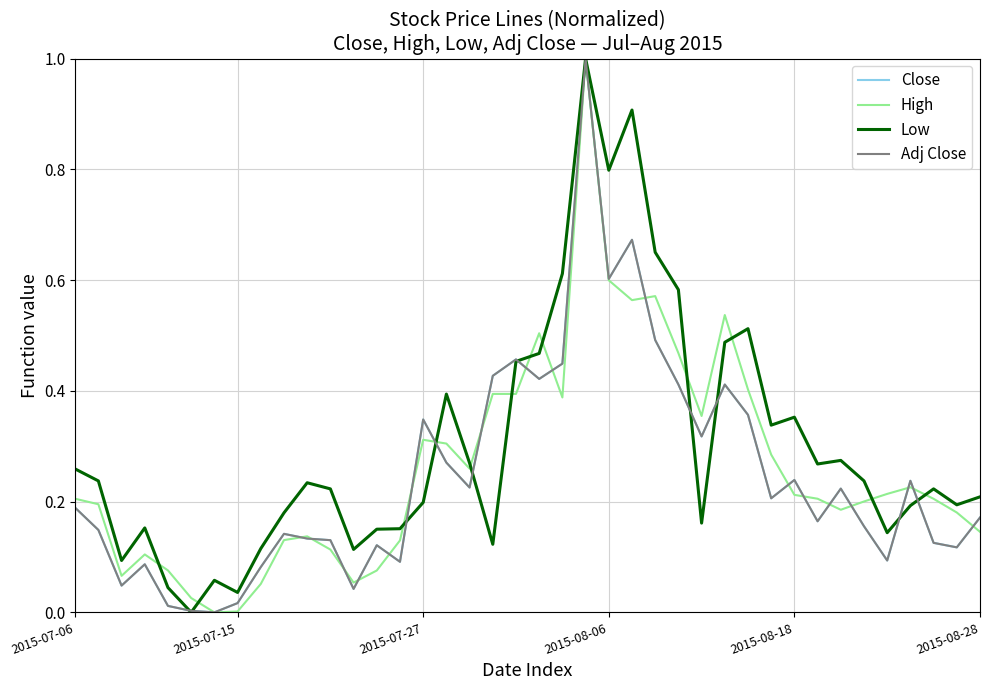

What is the maximum value for Low?

1.0